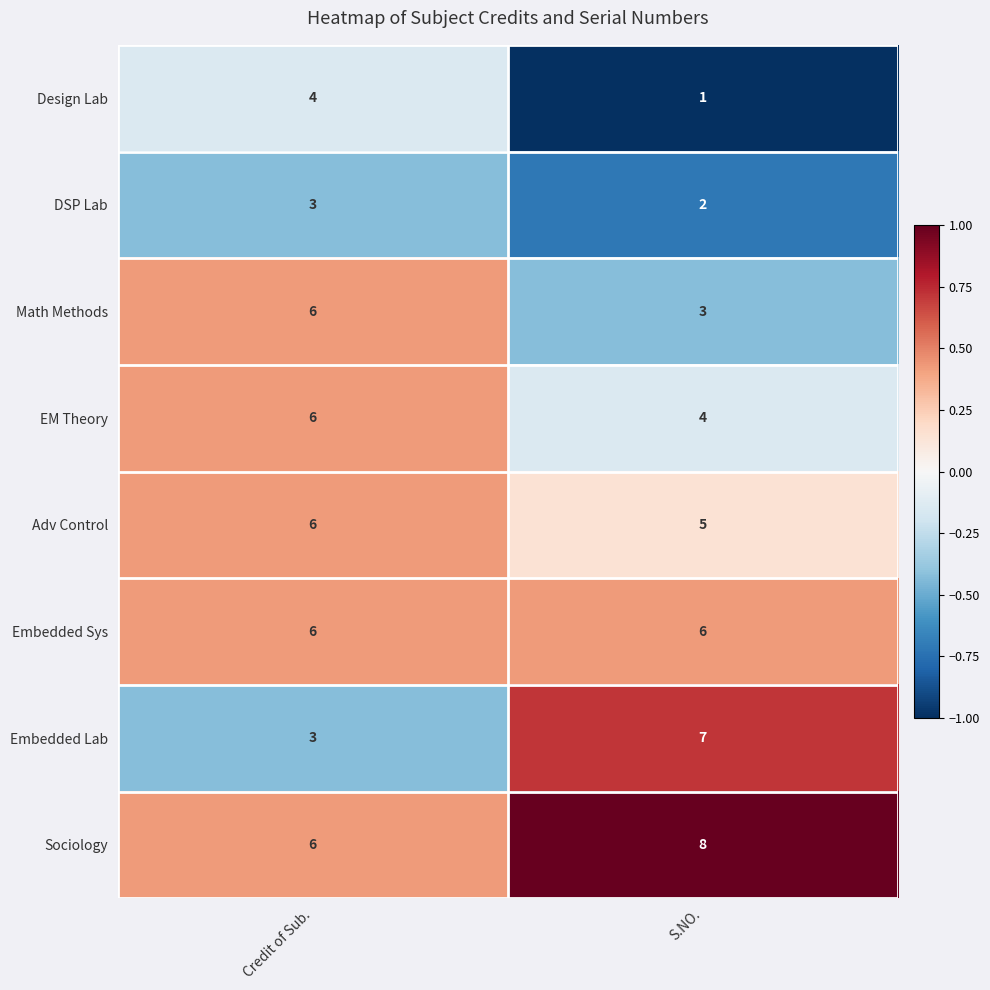

At which label is Math Methods closest to 4?

S.NO.